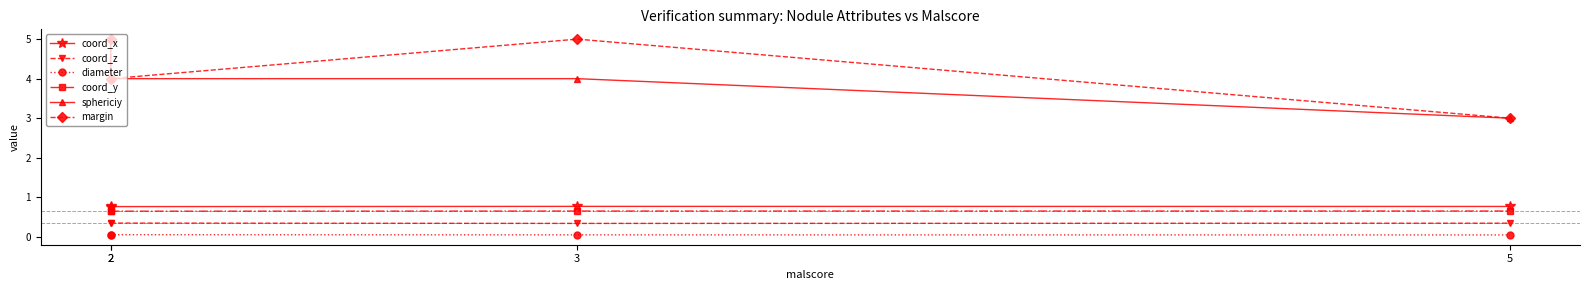

At which category does the chart reach its peak across all series?

2